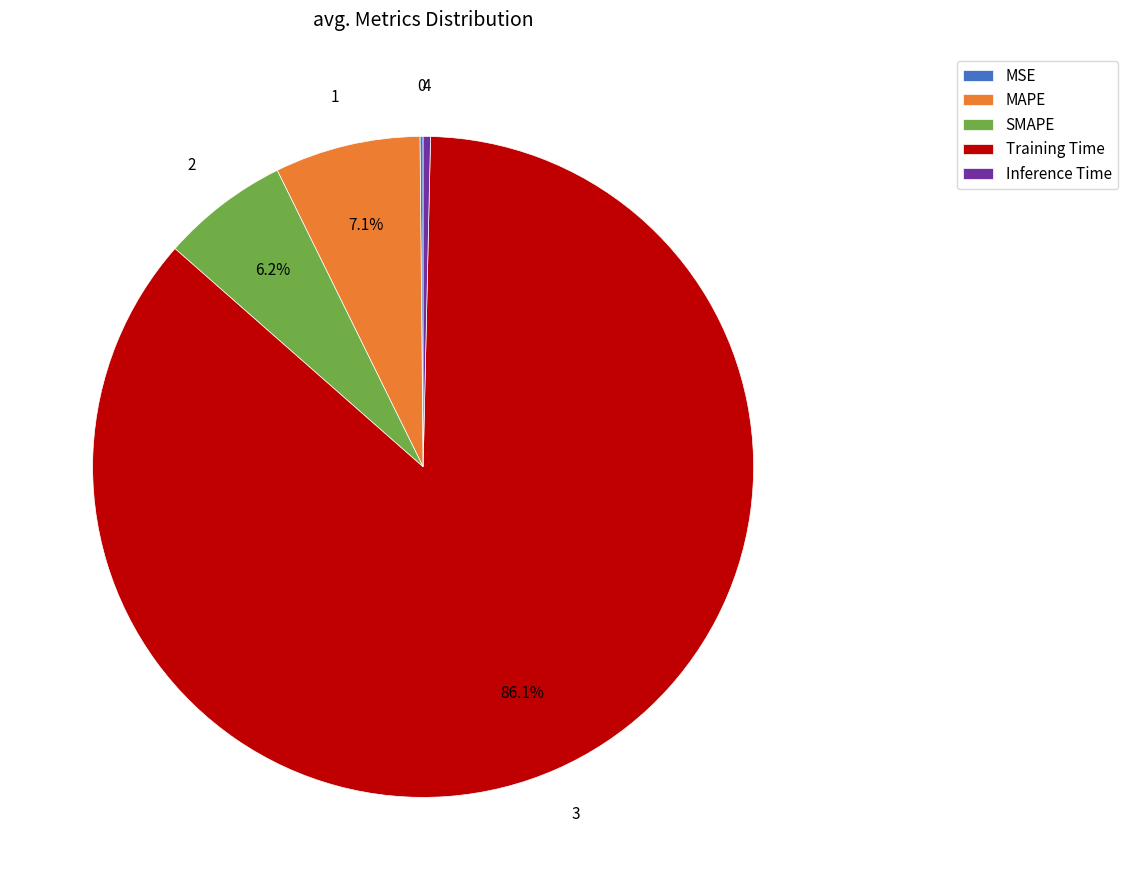

To the nearest percent, what percentage of the pie is MAPE?

7%